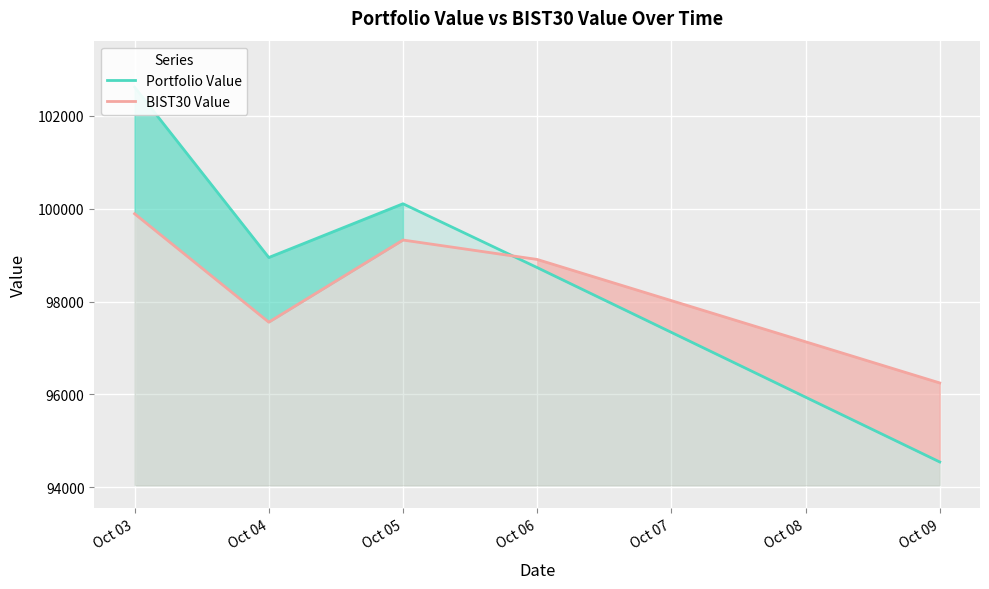

What is the total value across all series at Oct 05?

199427.2